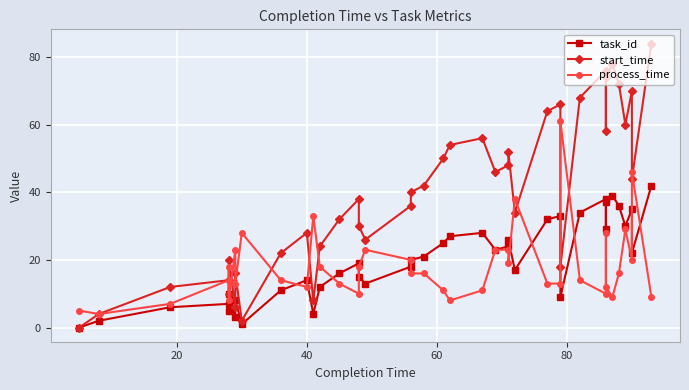

What is the sum of all task_id values?

791